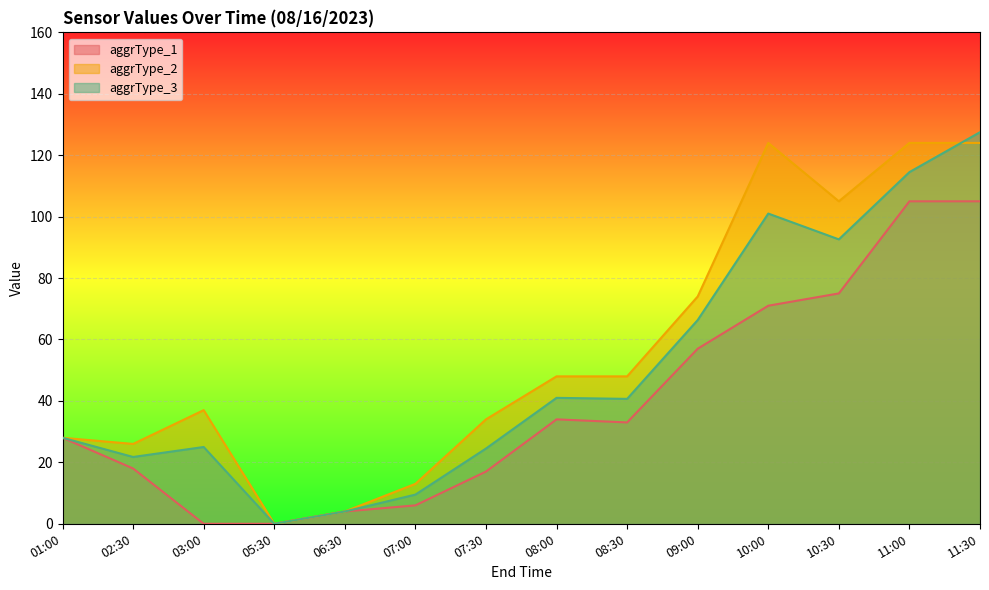

What is the value of the aggrType_1 point at the 6th from the left?

6.0